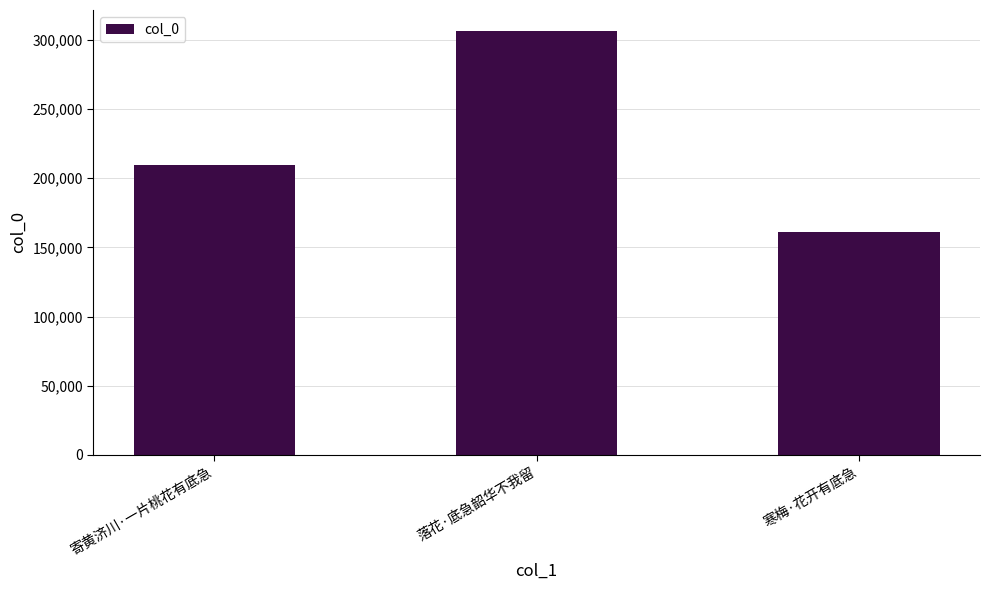

True or false: the data shows 306442 at 落花·底急韶华不我留.

True